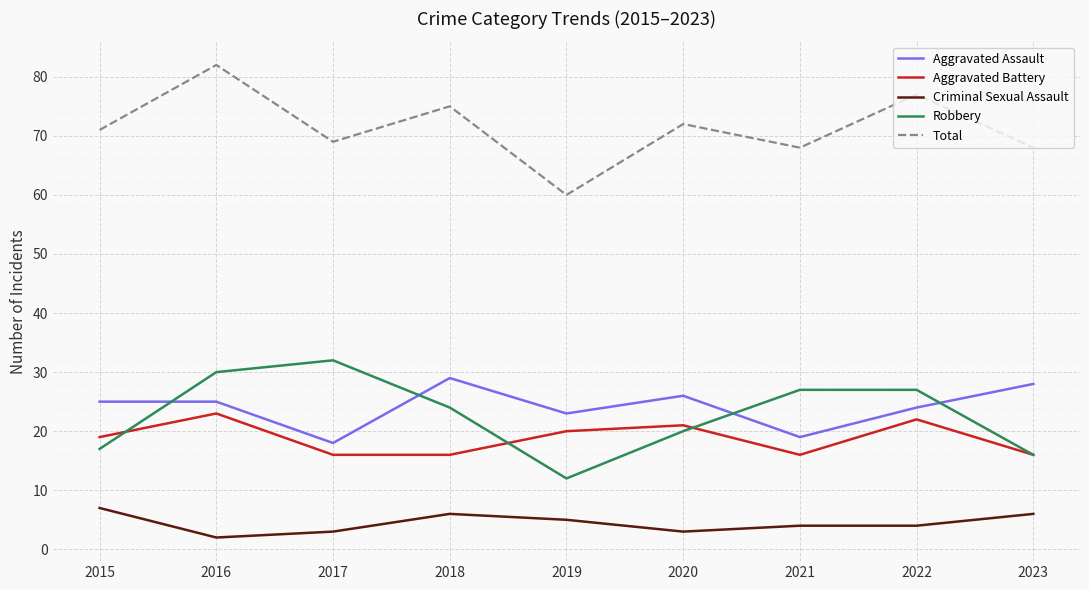

Is the value of Robbery at 2023 greater than the value of Aggravated Assault at 2019?

No